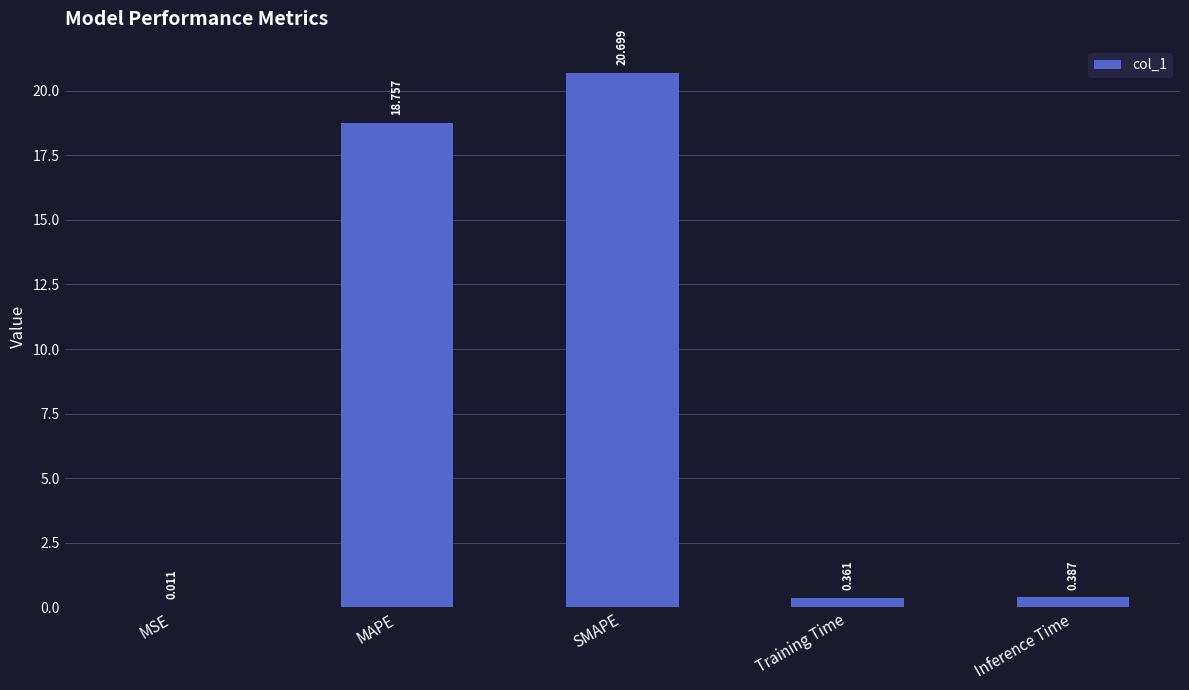

Between SMAPE and Training Time, which is larger?

SMAPE